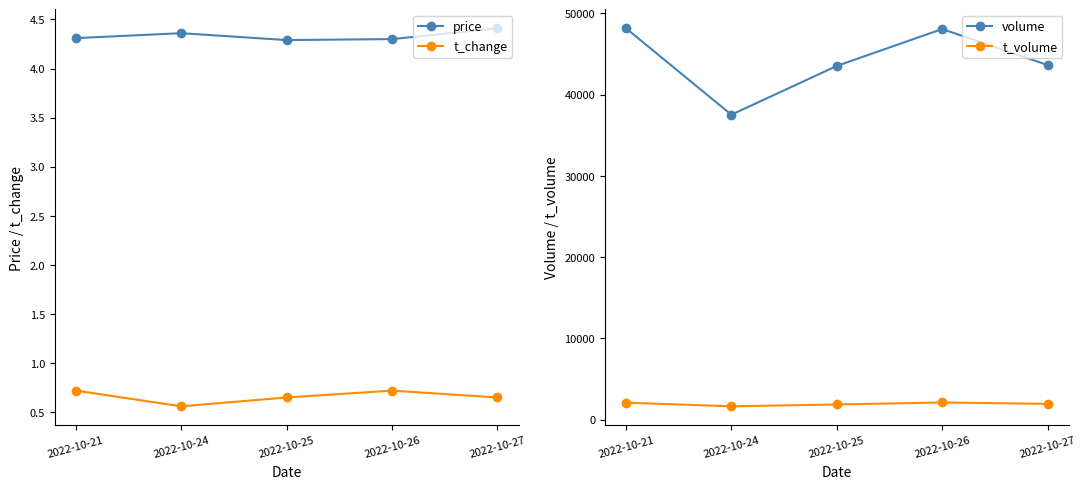

What is the difference between the maximum and minimum values in the price series?

0.1